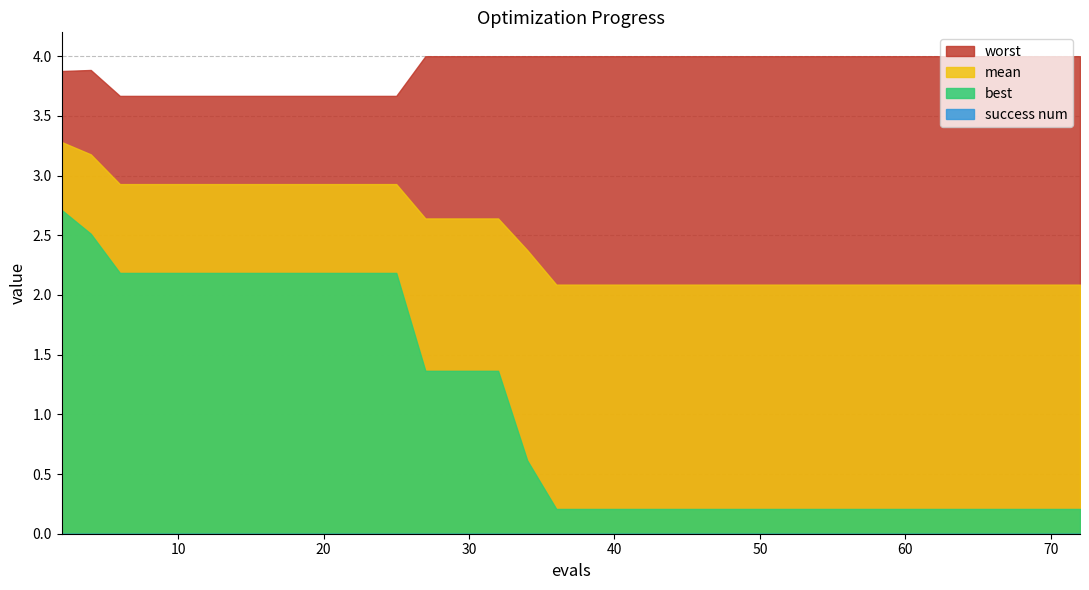

Does the chart have visible grid lines?

Yes